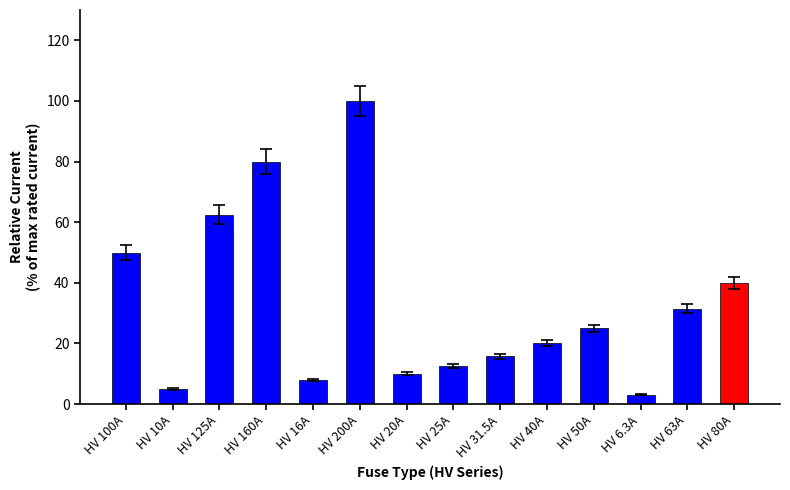

Does the chart contain any negative values?

No